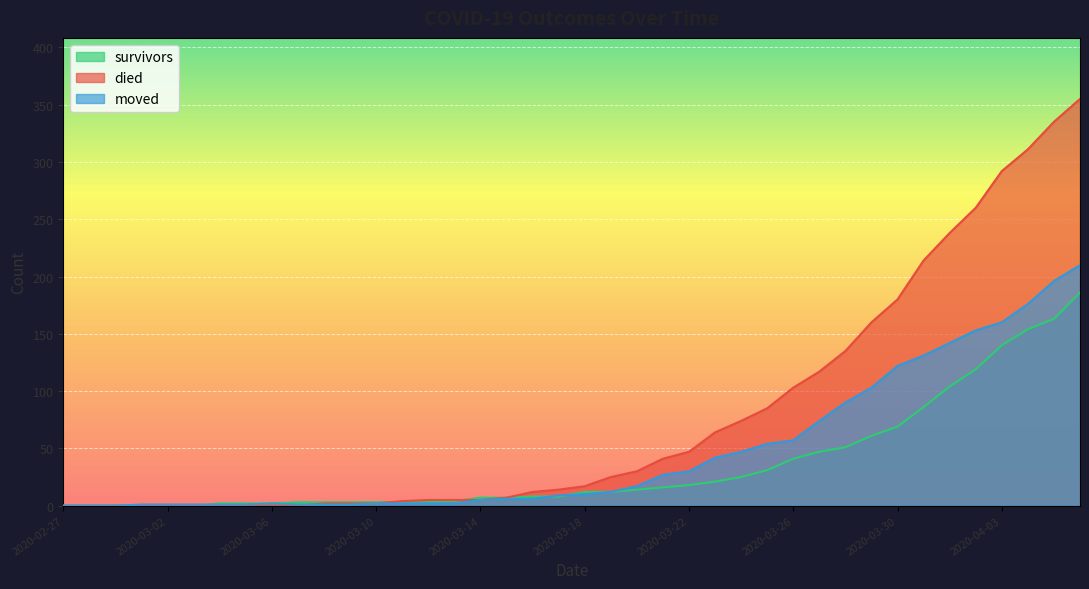

What are all the series names shown in the legend?

survivors, died, moved